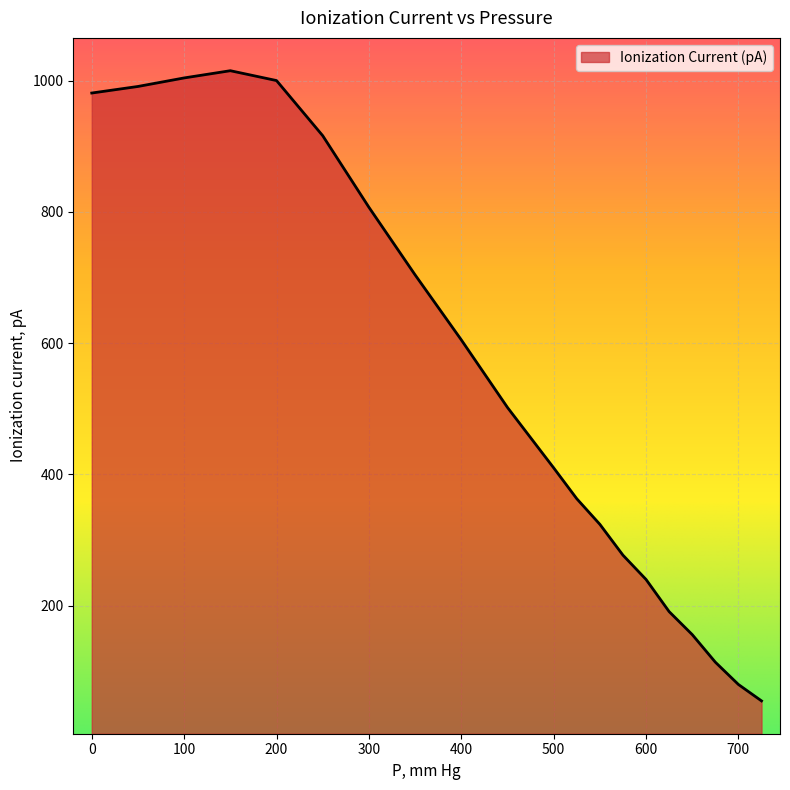

What is the smallest value displayed?

55